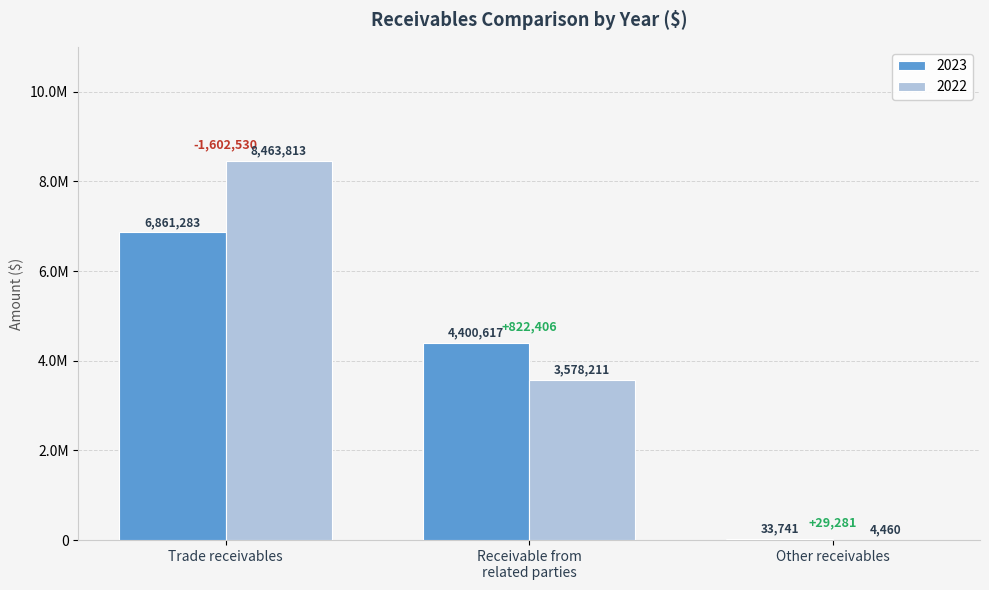

What is the sum of the 2022 values at Trade receivables and Receivable from
related parties?

12042024